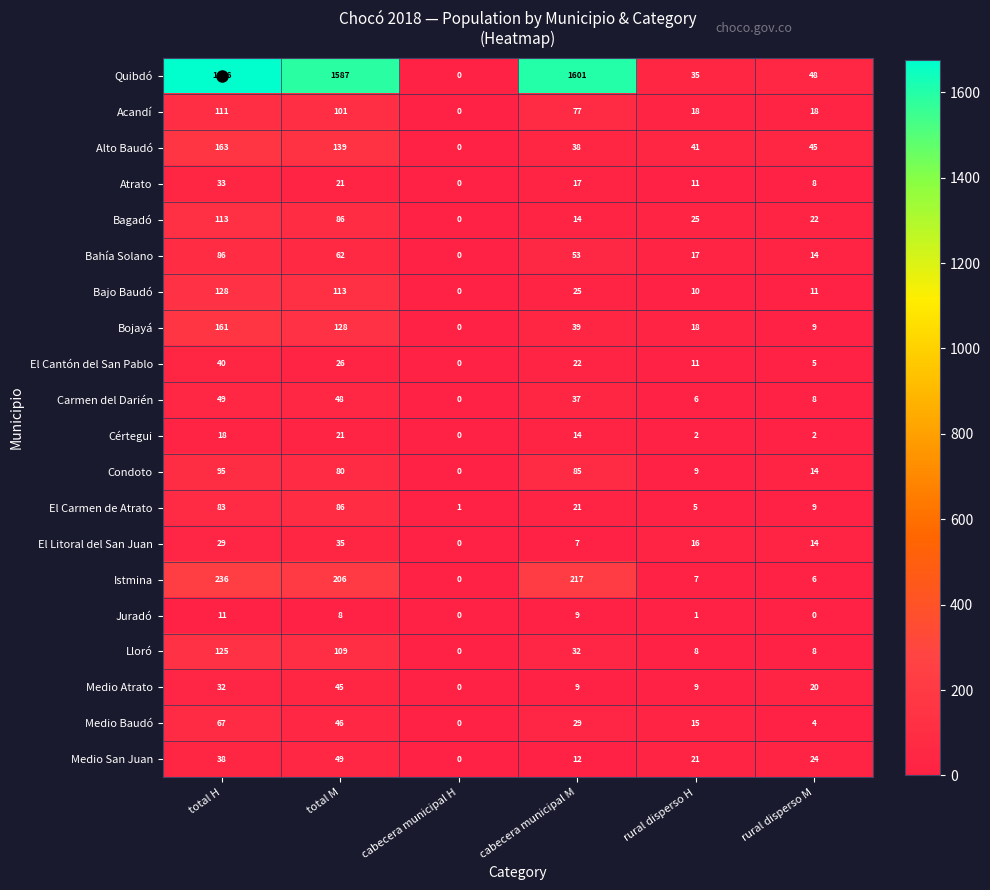

Which series has the largest range (max minus min)?

Quibdó